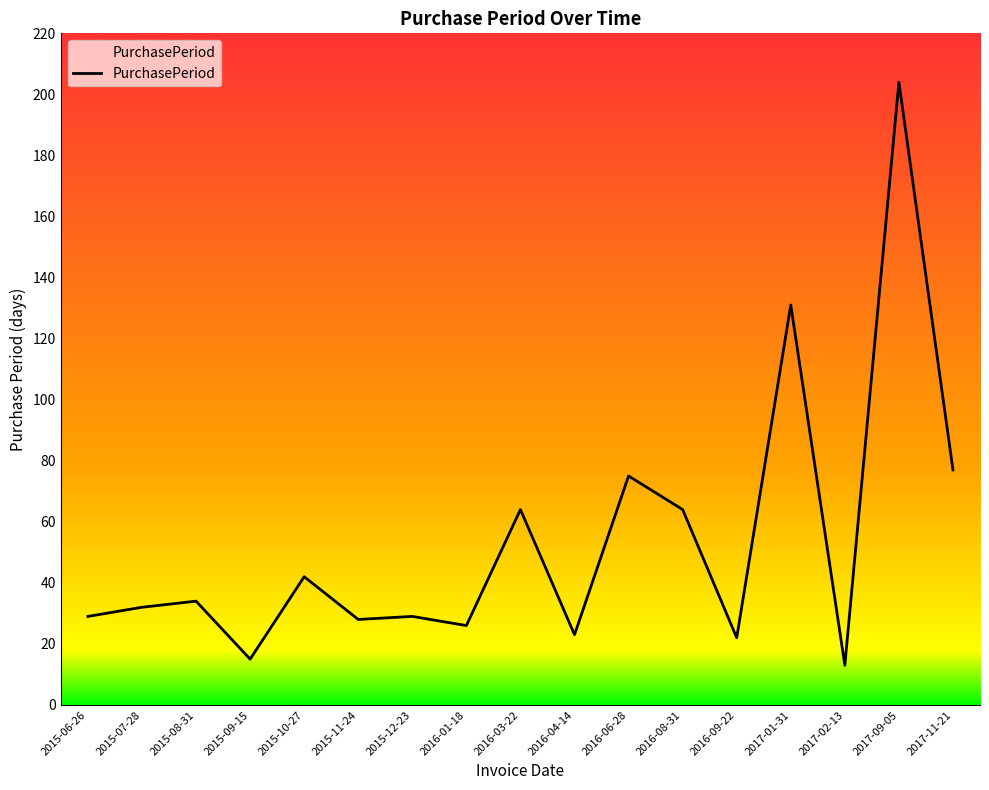

What is the change in value from 2015-06-26 to 2015-07-28?

+3